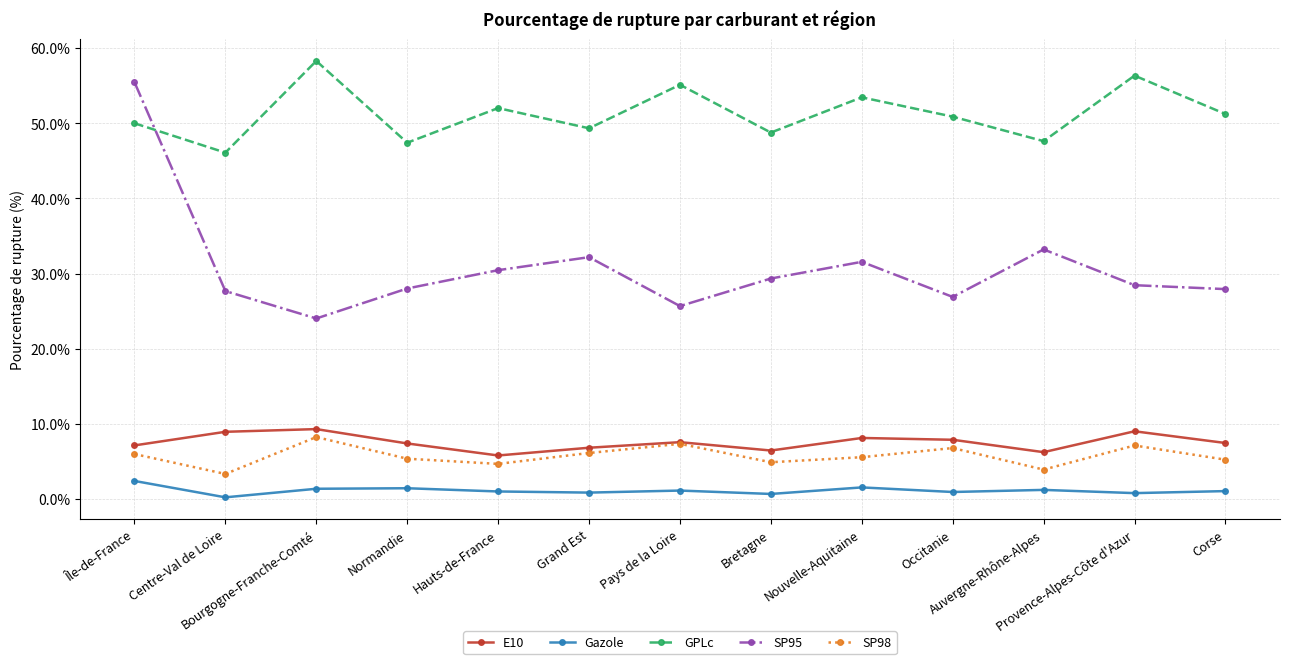

Is it true that SP98 equals 4.9 at Bretagne?

True